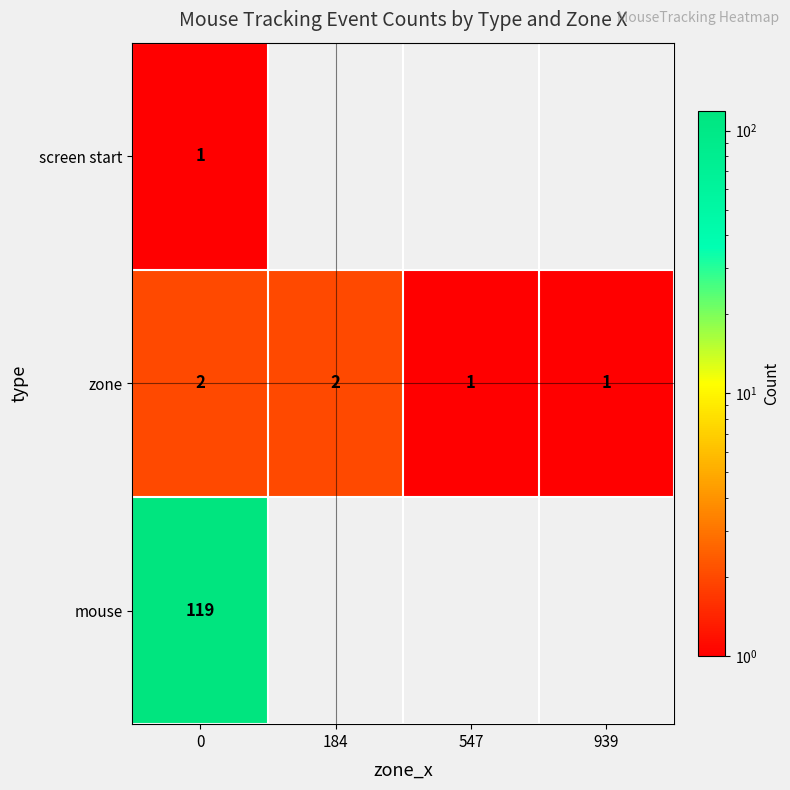

What is the difference between the maximum and minimum values in the zone series?

1